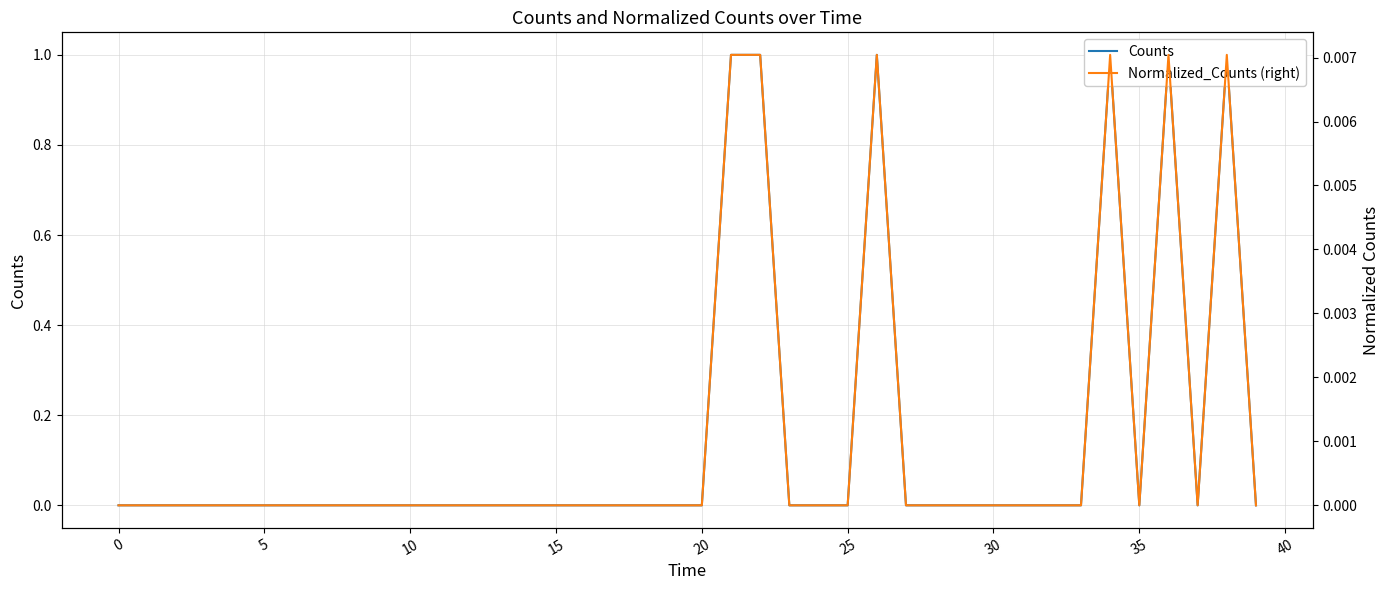

True or false: Counts has a value of -0.4 at 11.

False